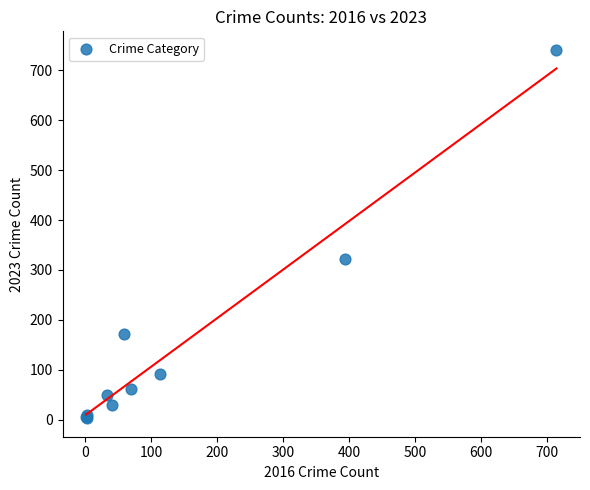

What Y value in the scatter plot is closest to 372?

321